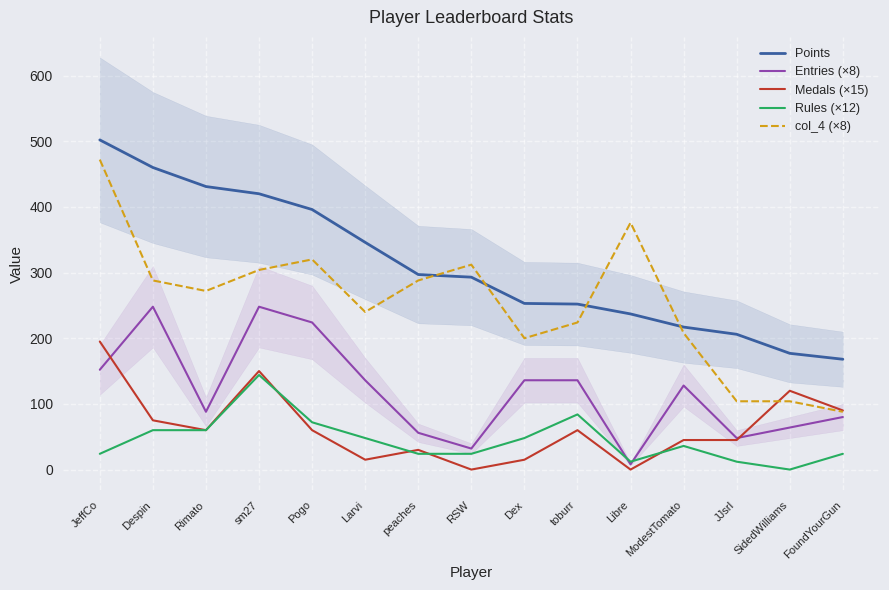

How many data points in Entries (×8) are less than 128?

7